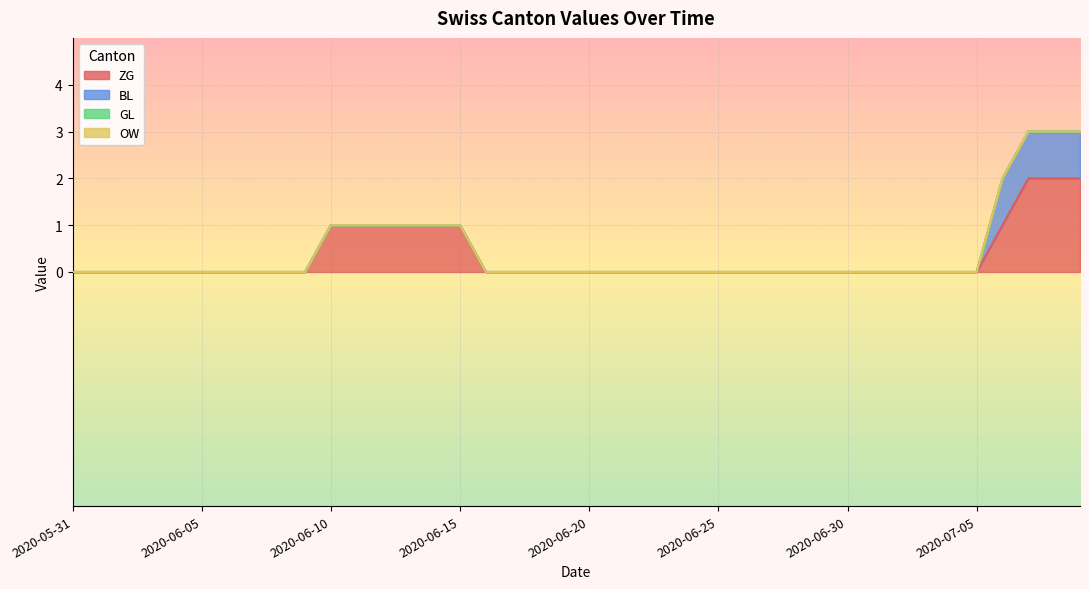

Which has a higher value, 2020-06-09 or 2020-06-24?

2020-06-09